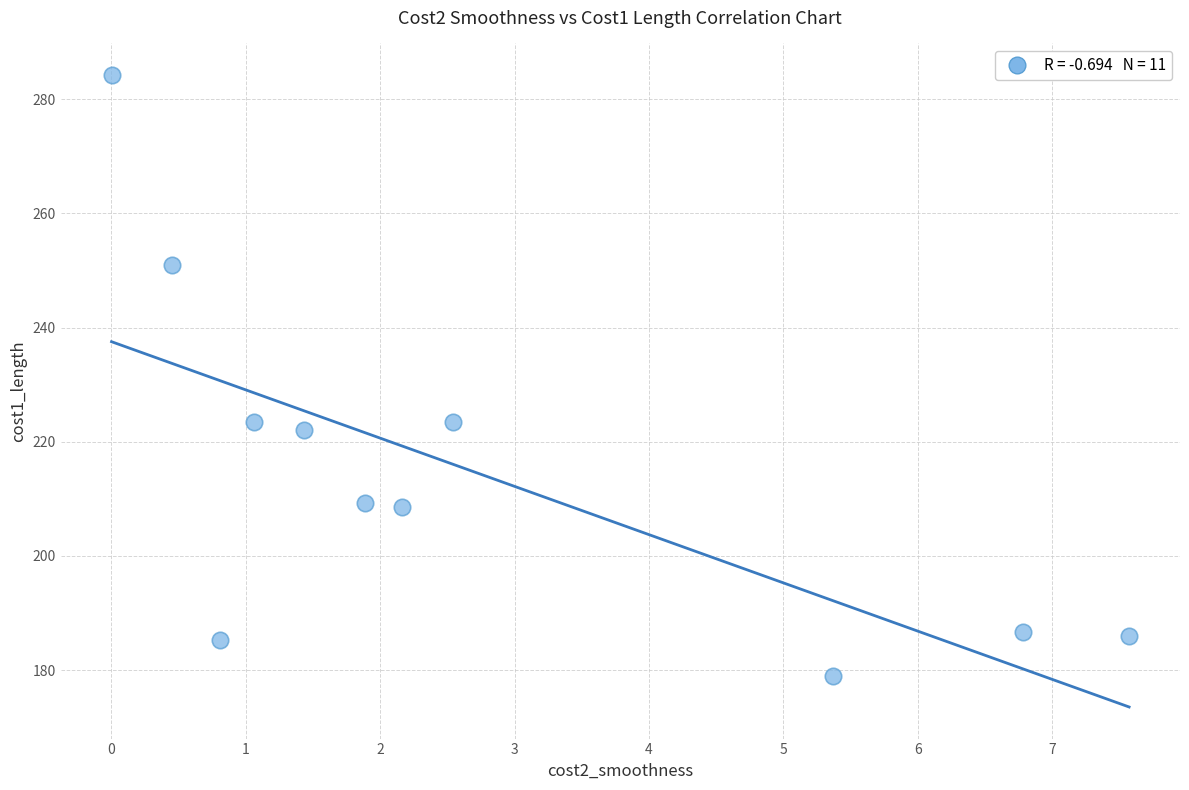

What is the average Y value?

214.4